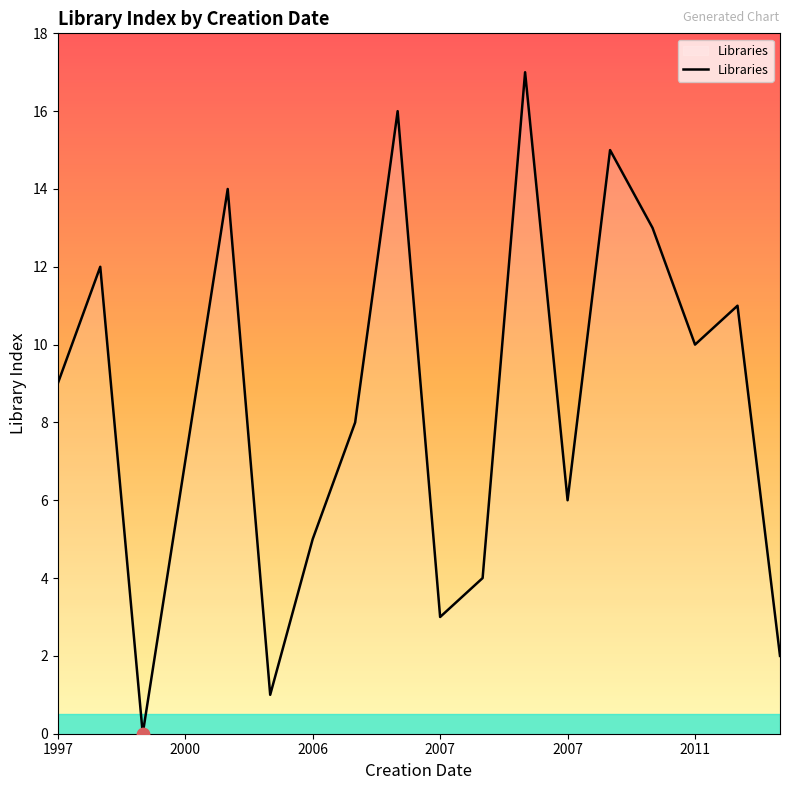

What is the maximum value shown in the chart?

17